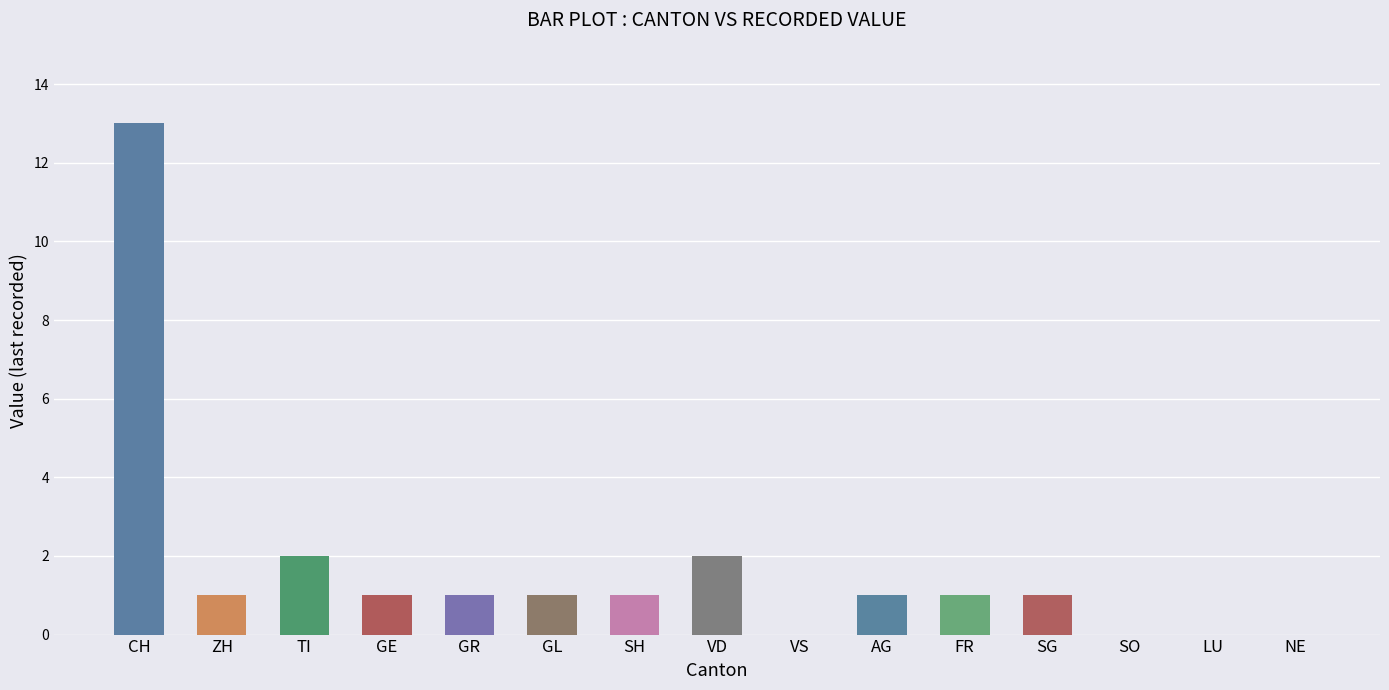

Is it true that the value at ZH is 1?

True